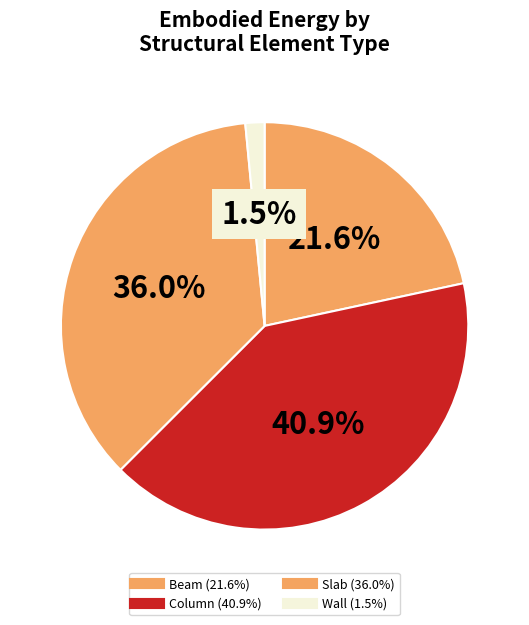

How many slices are in this pie chart?

4